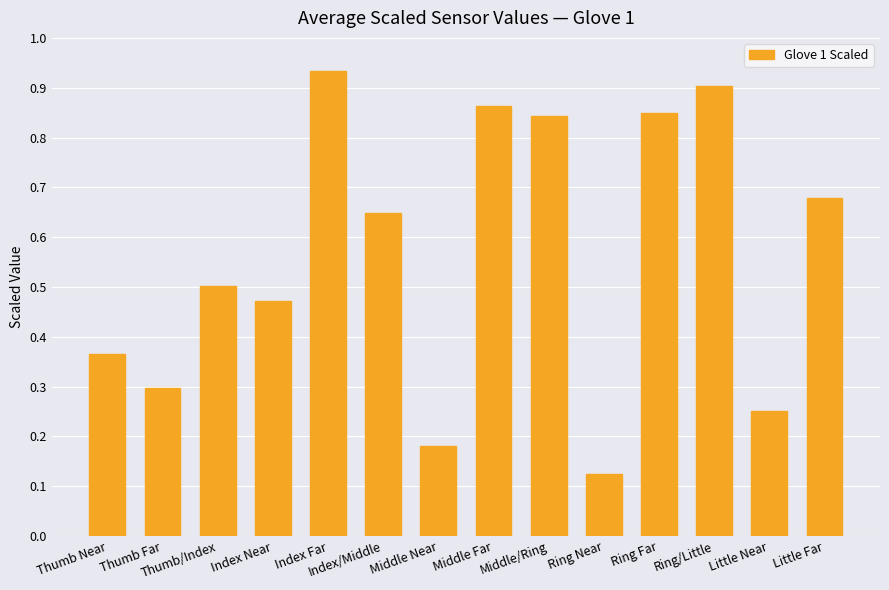

Which label corresponds to the smallest value in the chart?

Ring Near